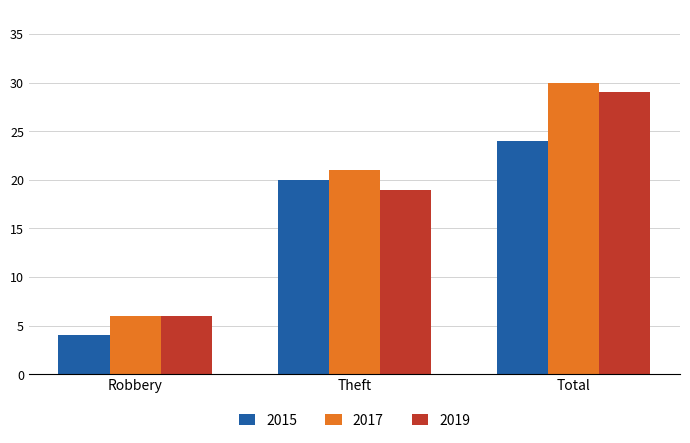

Reading left to right, what are all the values shown in this chart?

2015: Robbery=4	Theft=20	Total=24
2017: Robbery=6	Theft=21	Total=30
2019: Robbery=6	Theft=19	Total=29